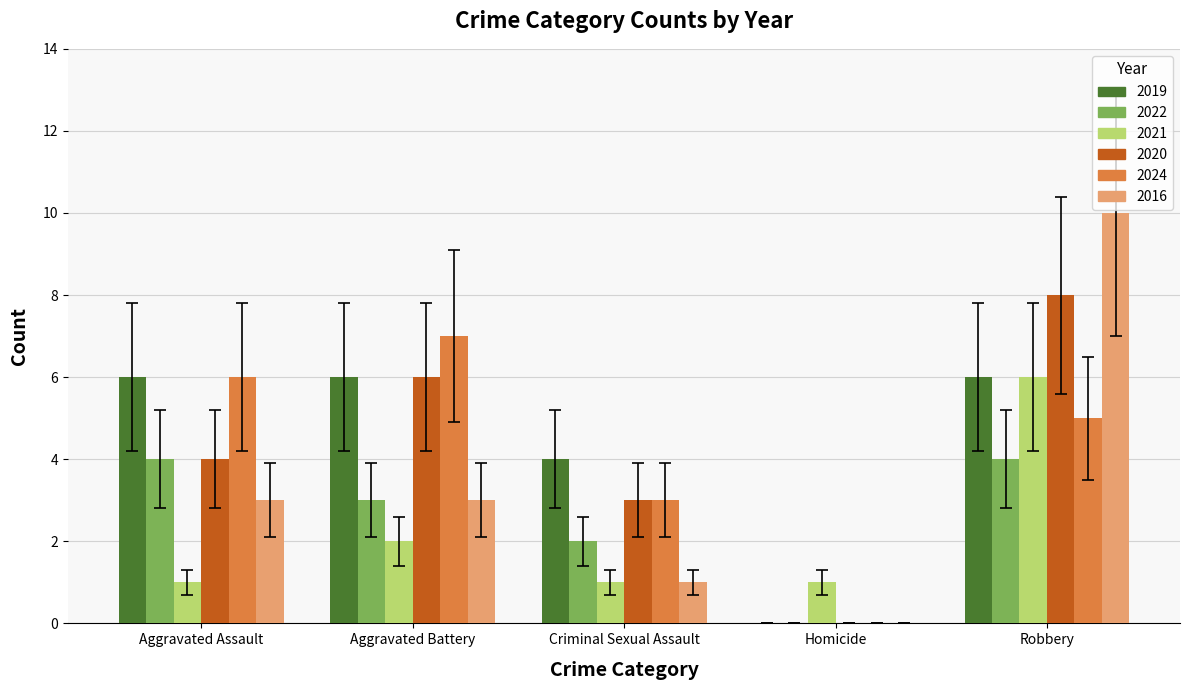

The value of 2016 at Robbery is 10. True or false?

True